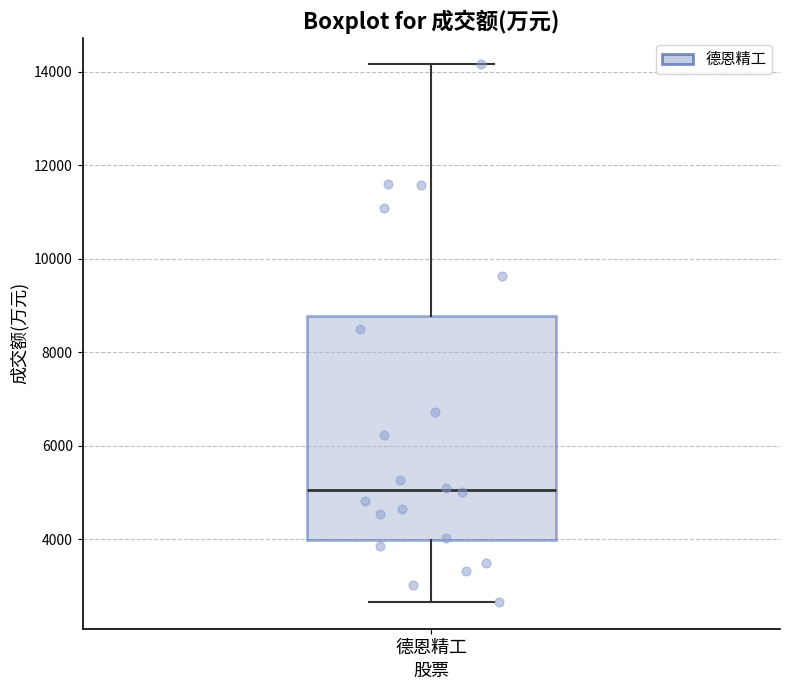

Read this box plot against the y-axis: the position of the median line, the range covered by the box, and the ends of both whiskers. The values are not printed on the chart, so give them approximately, as read against the axis.

median 5000, box 4000 to 8800, whiskers 2600 to 14200